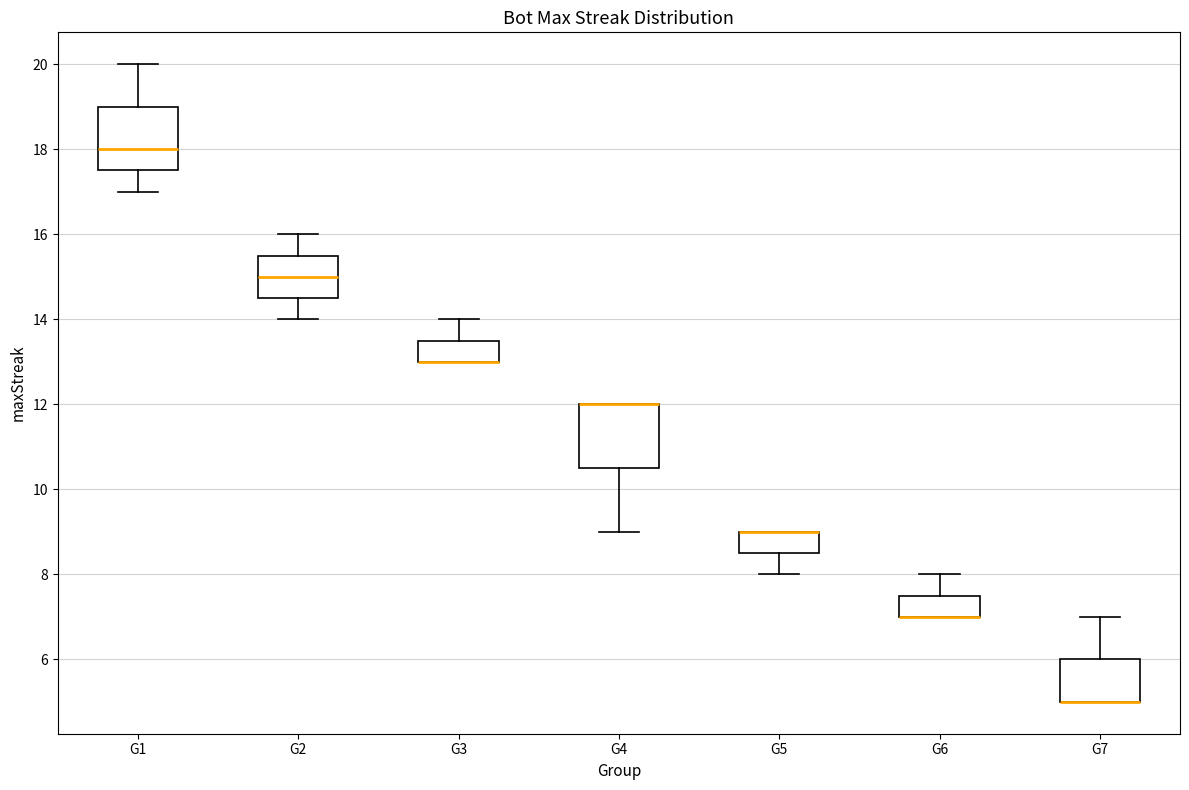

Reading left to right, transcribe this box plot: for each box, give where its median line is, the range the box spans, and where its two whiskers end, as read against the y-axis. The values are not printed on the chart, so give them approximately, as read against the axis.

G1: median 18.0, box 17.6 to 19.0, whiskers 17.0 to 20.0
G2: median 15.0, box 14.6 to 15.6, whiskers 14.0 to 16.0
G3: median 13.0 (drawn on the box's lower edge), box 13.0 to 13.6, whiskers 13.0 to 14.0
G4: median 12.0 (drawn on the box's upper edge), box 10.6 to 12.0, whiskers 9.0 to 12.0
G5: median 9.0 (drawn on the box's upper edge), box 8.6 to 9.0, whiskers 8.0 to 9.0
G6: median 7.0 (drawn on the box's lower edge), box 7.0 to 7.6, whiskers 7.0 to 8.0
G7: median 5.0 (drawn on the box's lower edge), box 5.0 to 6.0, whiskers 5.0 to 7.0